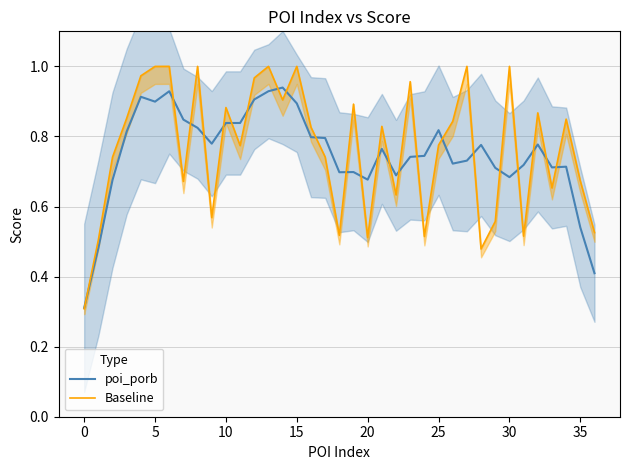

Is this an area chart (filled region under the line)?

No